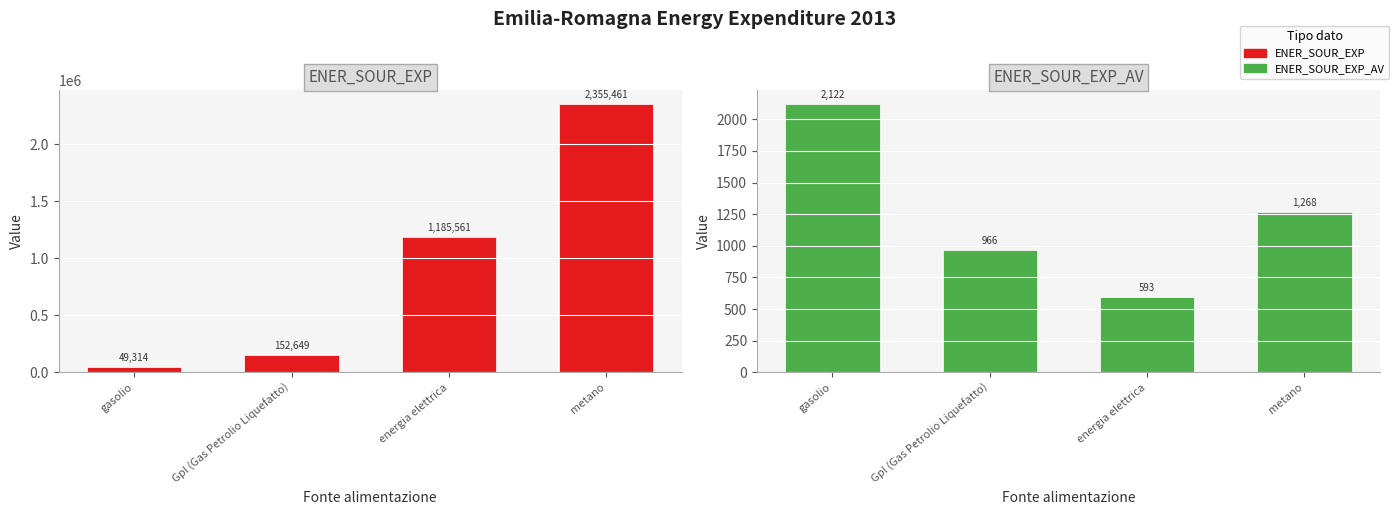

What is the approximate value of ENER_SOUR_EXP_AV at energia elettrica, to the nearest 10?

590